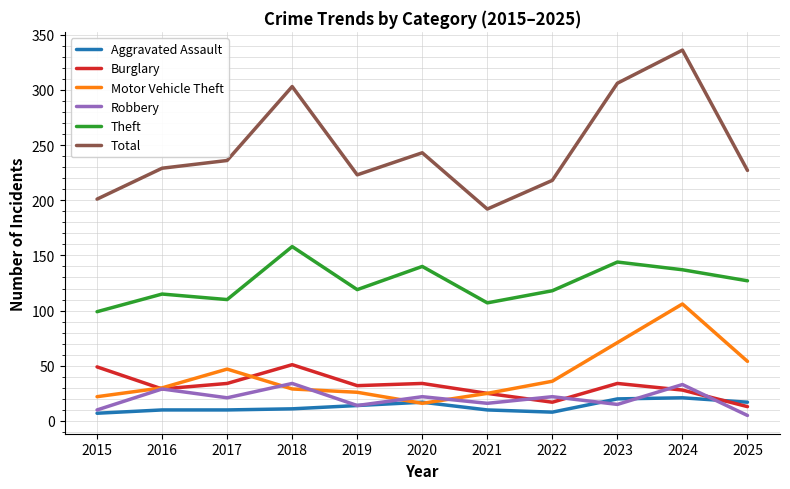

Which series has the widest spread of values?

Total